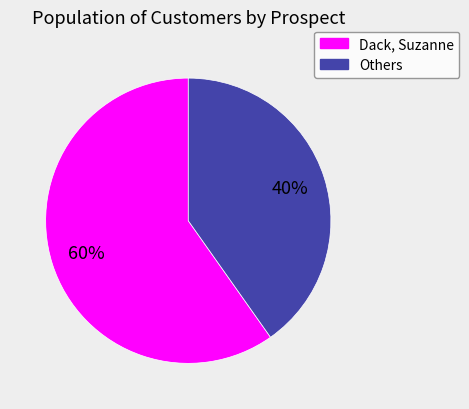

How many slices are in this pie chart?

2